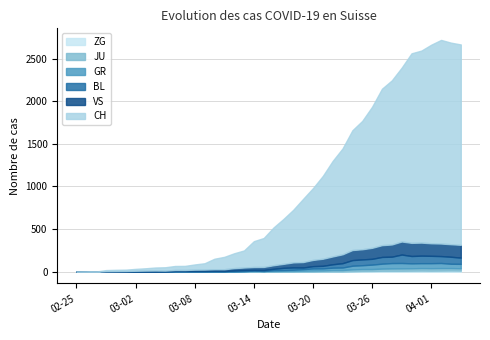

How many data points in JU are less than 9?

19